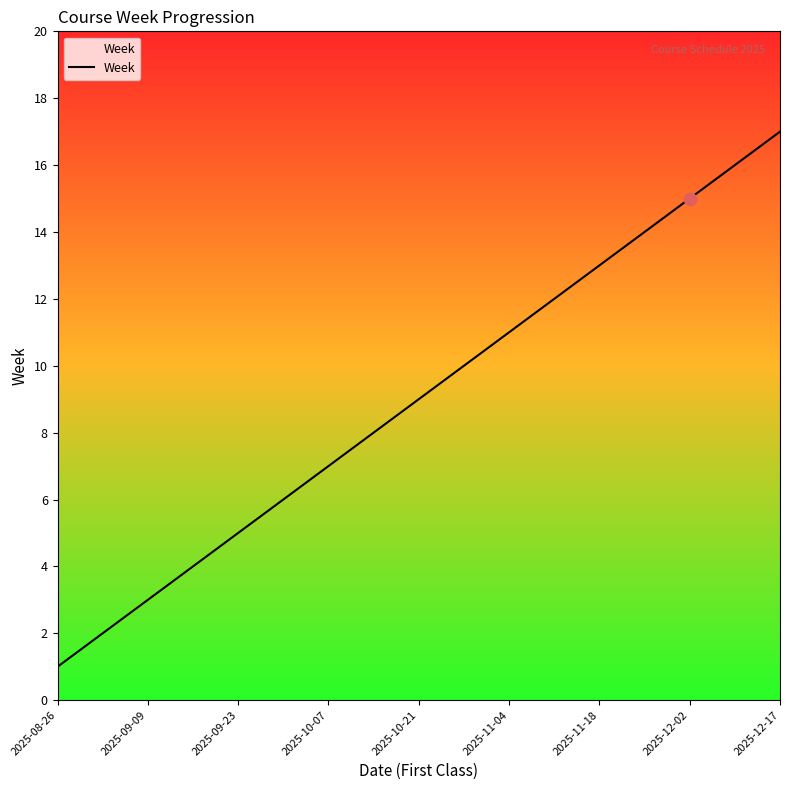

What is the change in value from 2025-09-09 to 2025-11-18?

+10